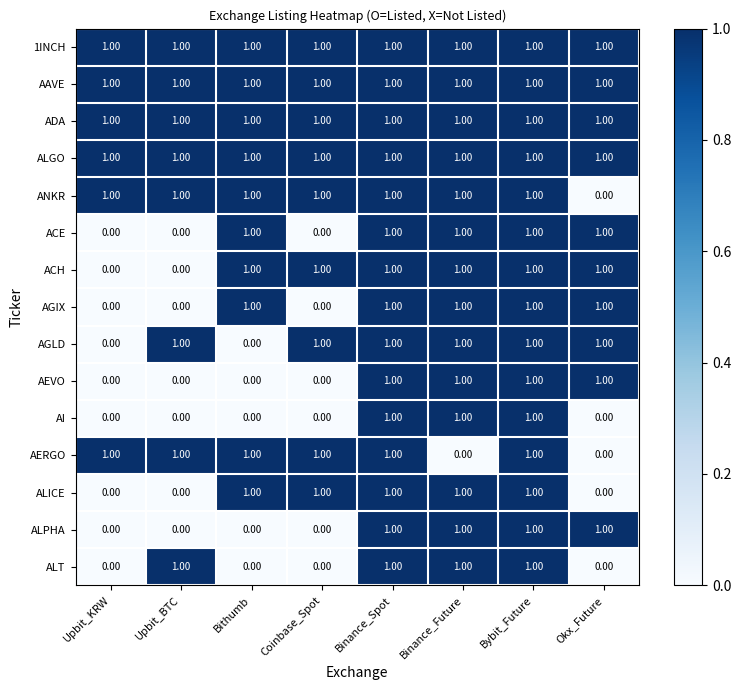

Between Binance_Spot and Binance_Future, which series saw the biggest shift?

AERGO